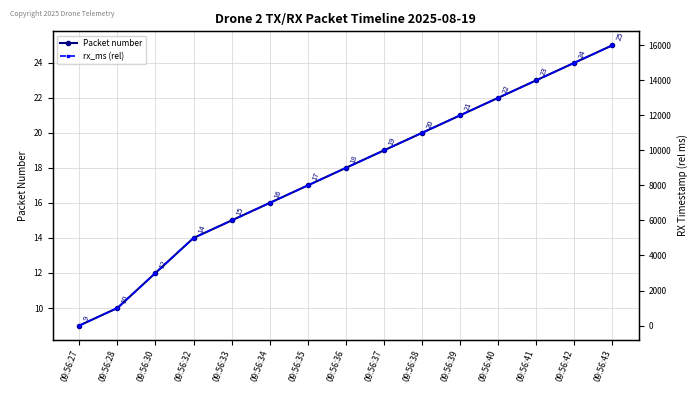

Is it true that Packet number equals 7 at 09:56:41?

False